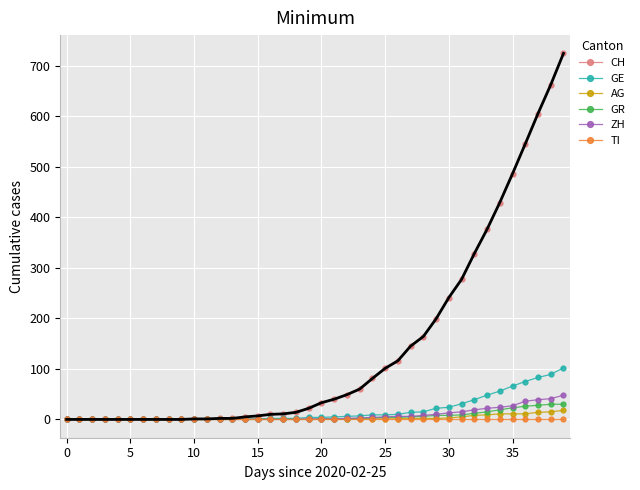

At how many categories does at least one series exceed 182?

11